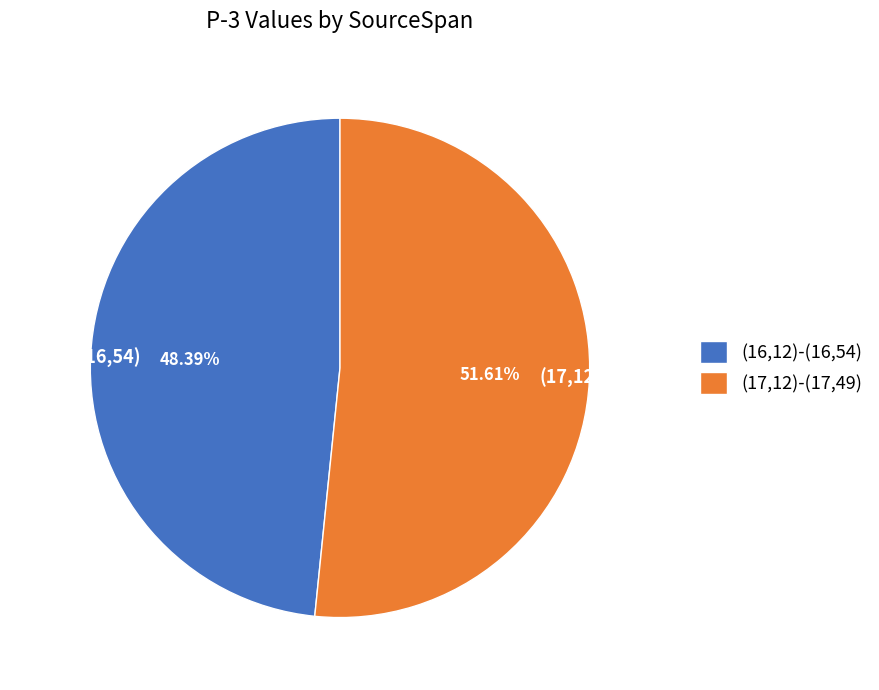

Which has a higher value, (16,12)-(16,54) or (17,12)-(17,49)?

(17,12)-(17,49)